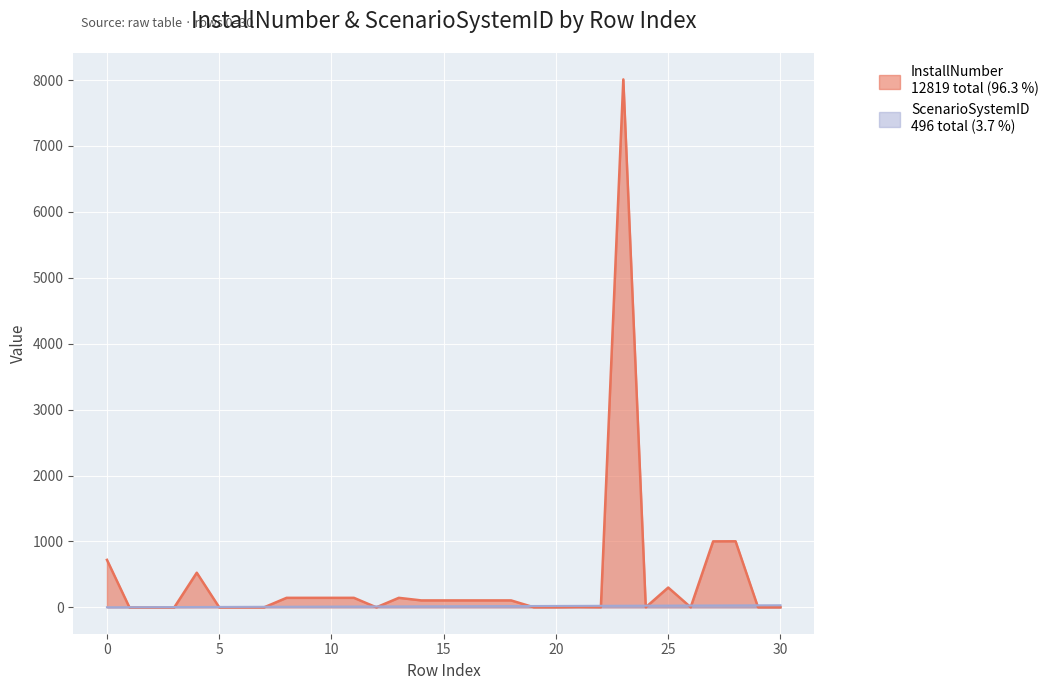

What is the value of the InstallNumber point at the 20th from the left?

2